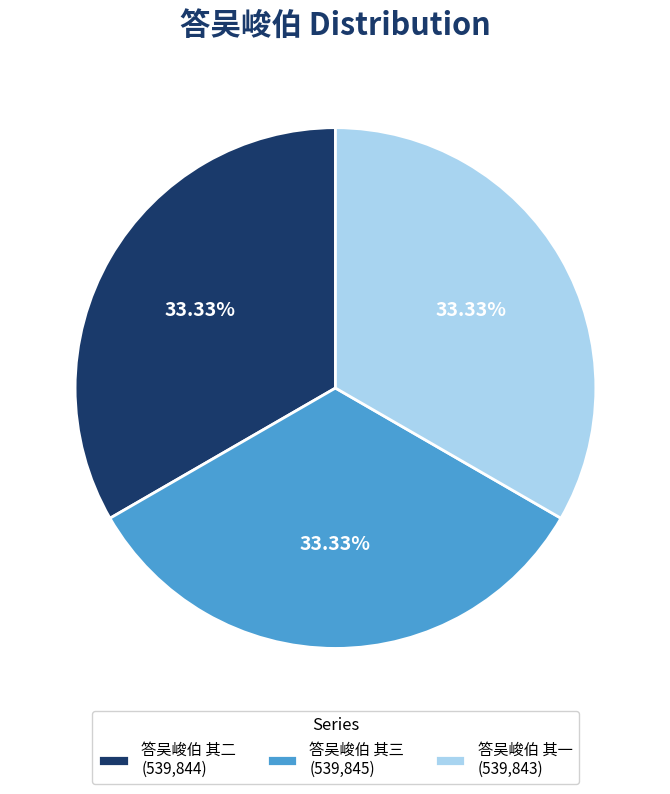

Approximately how many times larger is the value at 答吴峻伯 其一 (539,843) compared to 答吴峻伯 其二 (539,844)?

1.0